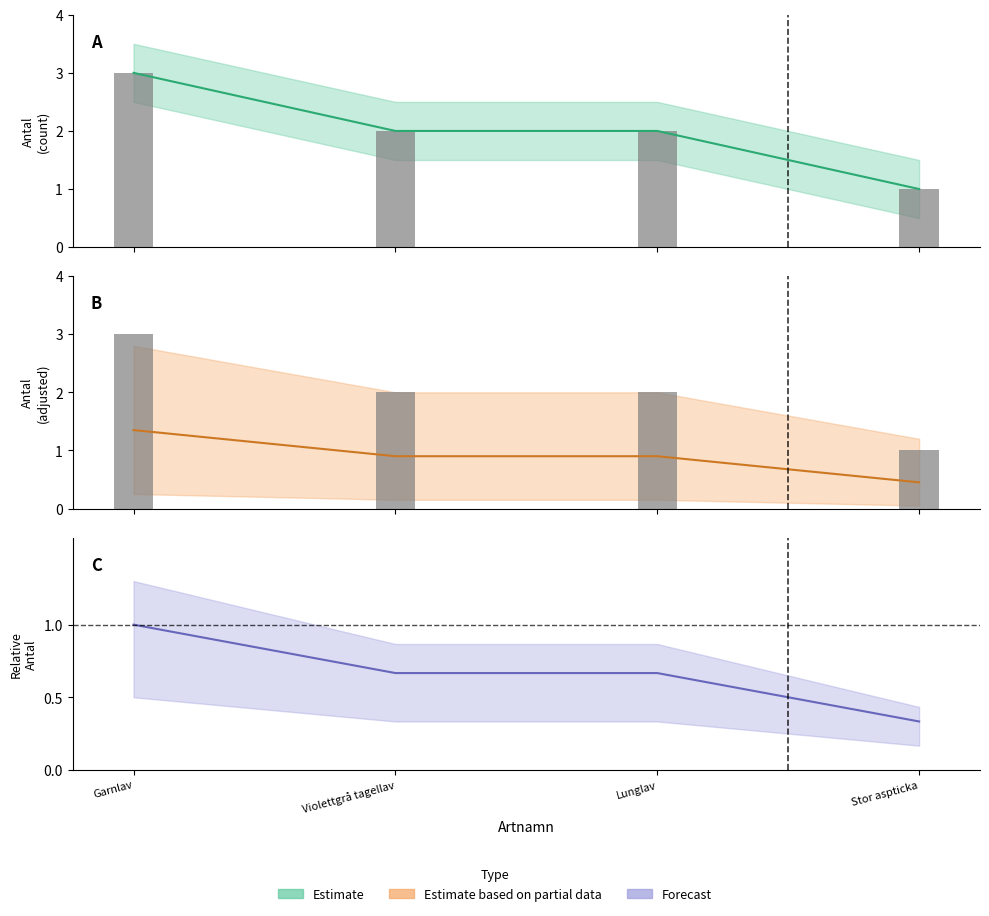

The value at Lunglav is 1. True or false?

False